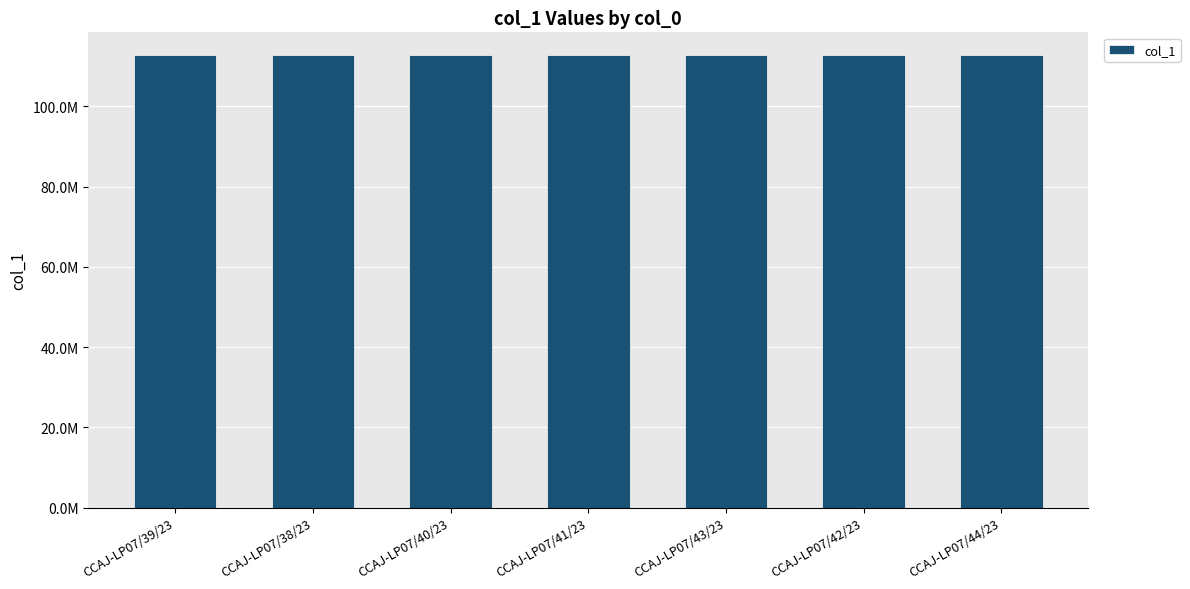

List the labels in order of value, smallest first.

CCAJ-LP07/39/23, CCAJ-LP07/38/23, CCAJ-LP07/40/23, CCAJ-LP07/41/23, CCAJ-LP07/43/23, CCAJ-LP07/42/23, CCAJ-LP07/44/23